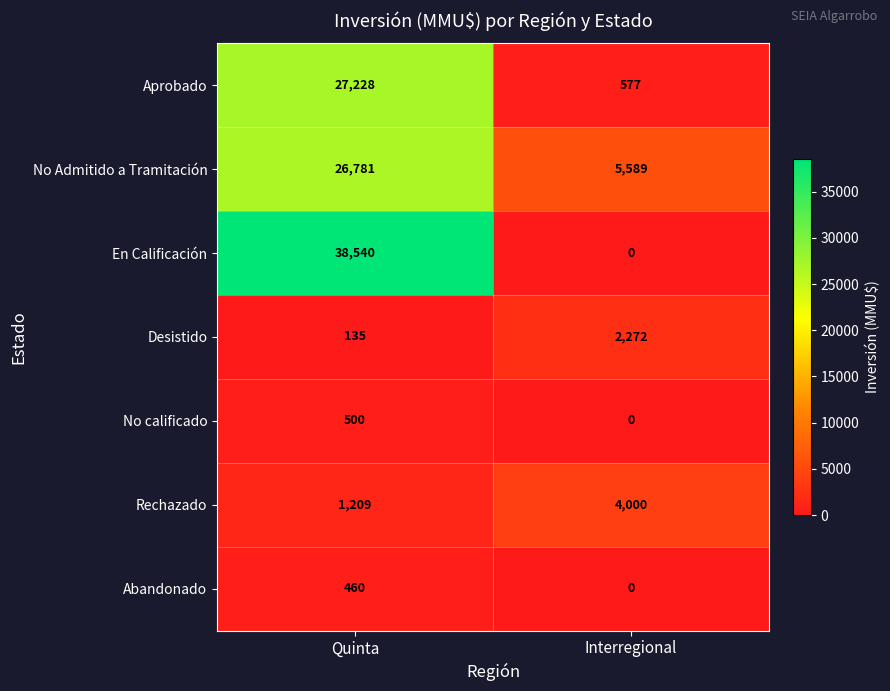

What is the difference between the Aprobado values at Quinta and Interregional?

26651